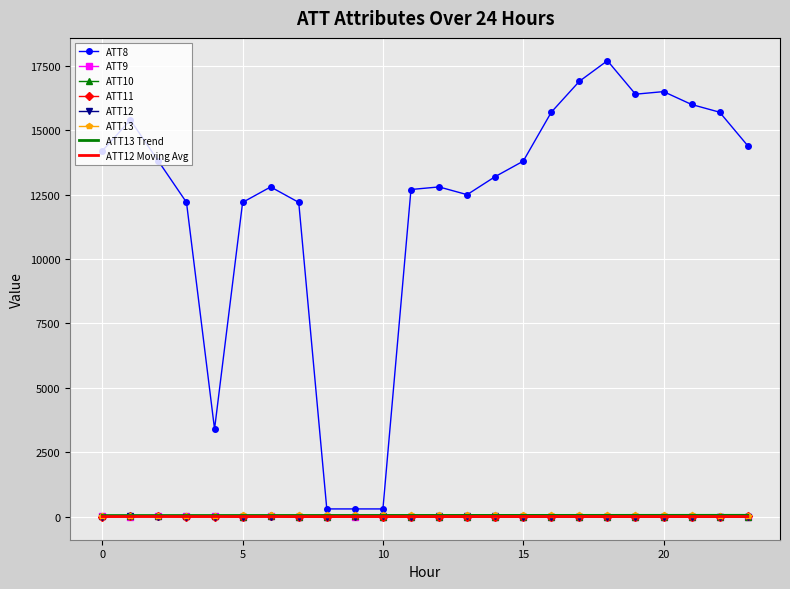

Which series has the widest spread of values?

ATT8